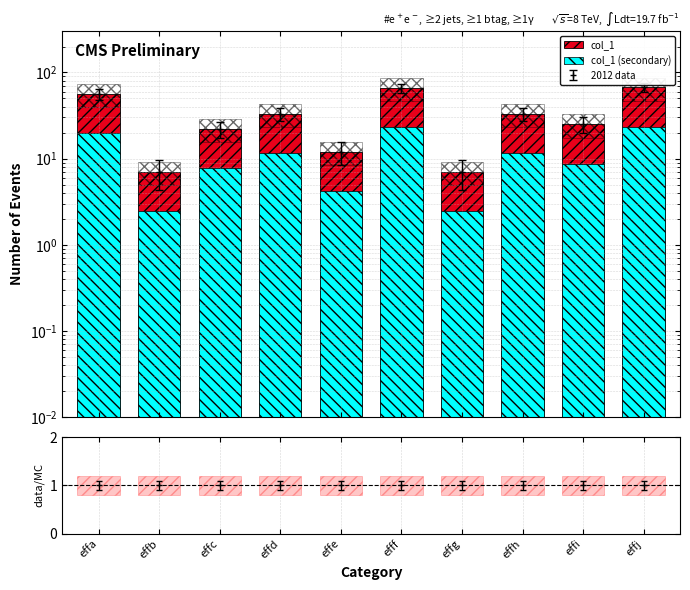

At which category is the sum across all series the highest?

effj